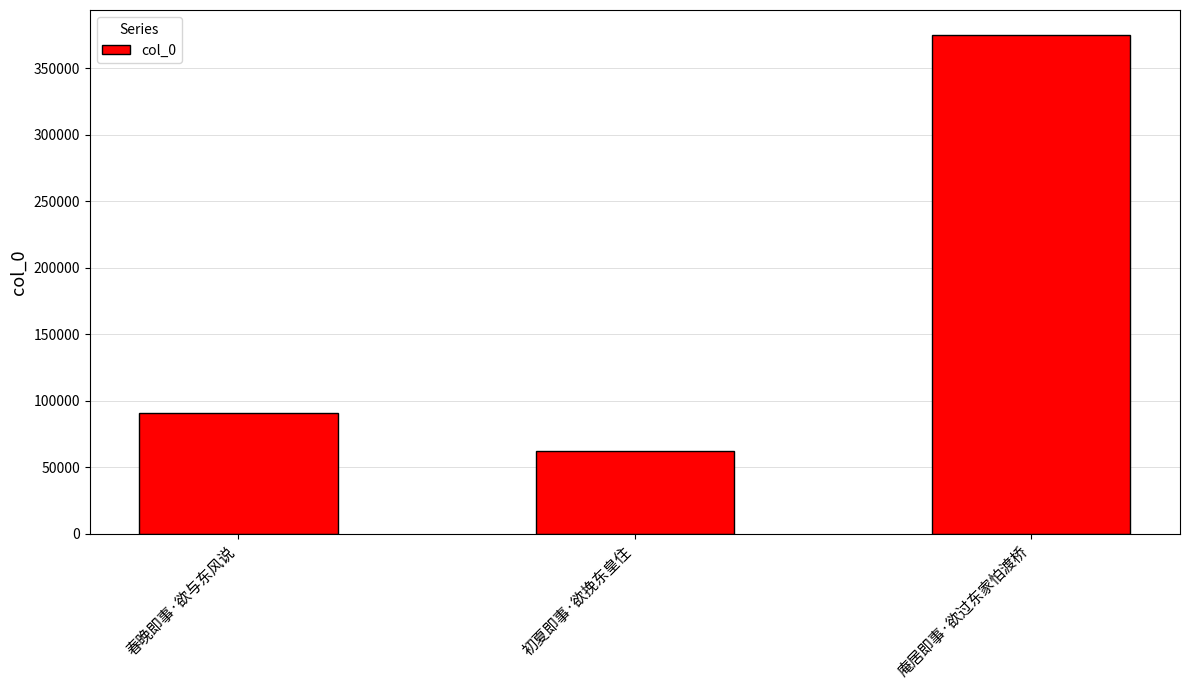

At which label is the value closest to 218796?

春晚即事·欲与东风说